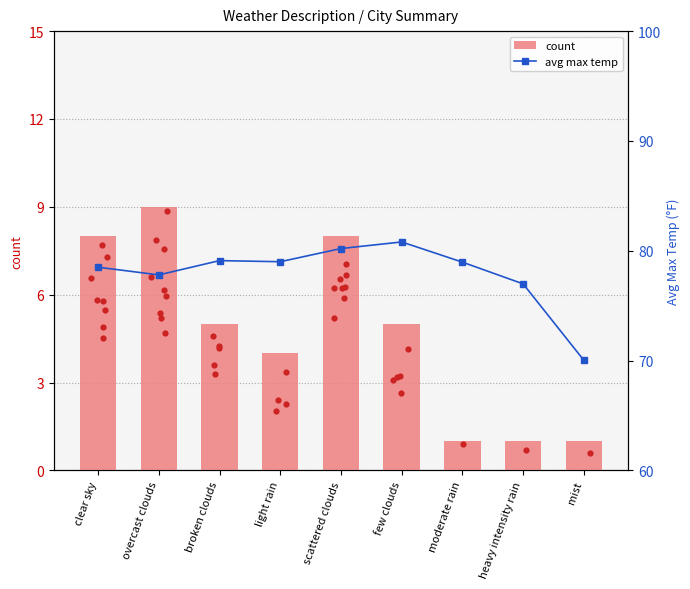

Which series has the largest total across all categories?

avg max temp